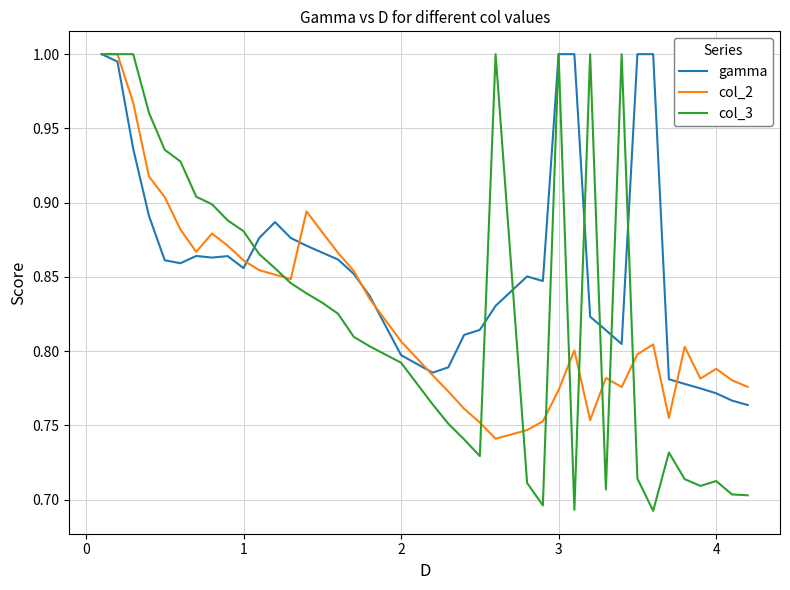

Which series has the largest total across all categories?

gamma